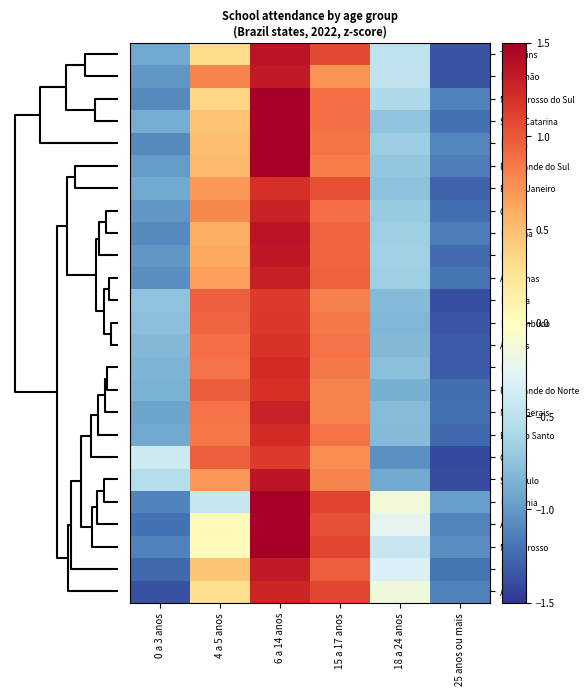

Reading left to right, extract all data points from this chart.

Tocantins: 0 a 3 anos=-0.9	4 a 5 anos=0.3	6 a 14 anos=1.4	15 a 17 anos=1.1	18 a 24 anos=-0.5	25 anos ou mais=-1.4
Maranhão: 0 a 3 anos=-1.0	4 a 5 anos=0.8	6 a 14 anos=1.3	15 a 17 anos=0.7	18 a 24 anos=-0.5	25 anos ou mais=-1.4
Mato Grosso do Sul: 0 a 3 anos=-1.1	4 a 5 anos=0.4	6 a 14 anos=1.5	15 a 17 anos=0.9	18 a 24 anos=-0.6	25 anos ou mais=-1.1
Santa Catarina: 0 a 3 anos=-0.9	4 a 5 anos=0.5	6 a 14 anos=1.5	15 a 17 anos=0.9	18 a 24 anos=-0.7	25 anos ou mais=-1.2
Paraná: 0 a 3 anos=-1.1	4 a 5 anos=0.5	6 a 14 anos=1.5	15 a 17 anos=0.9	18 a 24 anos=-0.7	25 anos ou mais=-1.1
Rio Grande do Sul: 0 a 3 anos=-1.0	4 a 5 anos=0.5	6 a 14 anos=1.5	15 a 17 anos=0.8	18 a 24 anos=-0.7	25 anos ou mais=-1.1
Rio de Janeiro: 0 a 3 anos=-0.9	4 a 5 anos=0.7	6 a 14 anos=1.2	15 a 17 anos=1.0	18 a 24 anos=-0.8	25 anos ou mais=-1.3
Goiás: 0 a 3 anos=-1.0	4 a 5 anos=0.8	6 a 14 anos=1.3	15 a 17 anos=0.9	18 a 24 anos=-0.7	25 anos ou mais=-1.2
Roraima: 0 a 3 anos=-1.1	4 a 5 anos=0.6	6 a 14 anos=1.4	15 a 17 anos=0.9	18 a 24 anos=-0.7	25 anos ou mais=-1.1
Brasil: 0 a 3 anos=-1.0	4 a 5 anos=0.6	6 a 14 anos=1.3	15 a 17 anos=0.9	18 a 24 anos=-0.6	25 anos ou mais=-1.2
Amazonas: 0 a 3 anos=-1.1	4 a 5 anos=0.7	6 a 14 anos=1.3	15 a 17 anos=1.0	18 a 24 anos=-0.7	25 anos ou mais=-1.2
Paraíba: 0 a 3 anos=-0.7	4 a 5 anos=1.0	6 a 14 anos=1.1	15 a 17 anos=0.8	18 a 24 anos=-0.8	25 anos ou mais=-1.4
Pernambuco: 0 a 3 anos=-0.8	4 a 5 anos=0.9	6 a 14 anos=1.1	15 a 17 anos=0.8	18 a 24 anos=-0.8	25 anos ou mais=-1.3
Alagoas: 0 a 3 anos=-0.8	4 a 5 anos=0.9	6 a 14 anos=1.2	15 a 17 anos=0.9	18 a 24 anos=-0.8	25 anos ou mais=-1.3
Bahia: 0 a 3 anos=-0.8	4 a 5 anos=0.9	6 a 14 anos=1.2	15 a 17 anos=0.8	18 a 24 anos=-0.8	25 anos ou mais=-1.3
Rio Grande do Norte: 0 a 3 anos=-0.9	4 a 5 anos=1.0	6 a 14 anos=1.2	15 a 17 anos=0.8	18 a 24 anos=-0.9	25 anos ou mais=-1.2
Minas Gerais: 0 a 3 anos=-0.9	4 a 5 anos=0.9	6 a 14 anos=1.3	15 a 17 anos=0.8	18 a 24 anos=-0.8	25 anos ou mais=-1.2
Espírito Santo: 0 a 3 anos=-0.9	4 a 5 anos=0.8	6 a 14 anos=1.2	15 a 17 anos=0.9	18 a 24 anos=-0.8	25 anos ou mais=-1.2
Ceará: 0 a 3 anos=-0.4	4 a 5 anos=1.0	6 a 14 anos=1.1	15 a 17 anos=0.7	18 a 24 anos=-1.0	25 anos ou mais=-1.4
São Paulo: 0 a 3 anos=-0.6	4 a 5 anos=0.7	6 a 14 anos=1.4	15 a 17 anos=0.8	18 a 24 anos=-0.9	25 anos ou mais=-1.4
Rondônia: 0 a 3 anos=-1.1	4 a 5 anos=-0.4	6 a 14 anos=1.6	15 a 17 anos=1.1	18 a 24 anos=-0.1	25 anos ou mais=-1.0
Acre: 0 a 3 anos=-1.2	4 a 5 anos=0.0	6 a 14 anos=1.5	15 a 17 anos=1.0	18 a 24 anos=-0.2	25 anos ou mais=-1.1
Mato Grosso: 0 a 3 anos=-1.1	4 a 5 anos=0.0	6 a 14 anos=1.5	15 a 17 anos=1.1	18 a 24 anos=-0.4	25 anos ou mais=-1.1
Pará: 0 a 3 anos=-1.3	4 a 5 anos=0.5	6 a 14 anos=1.3	15 a 17 anos=1.0	18 a 24 anos=-0.3	25 anos ou mais=-1.2
Amapá: 0 a 3 anos=-1.4	4 a 5 anos=0.3	6 a 14 anos=1.3	15 a 17 anos=1.1	18 a 24 anos=-0.1	25 anos ou mais=-1.1